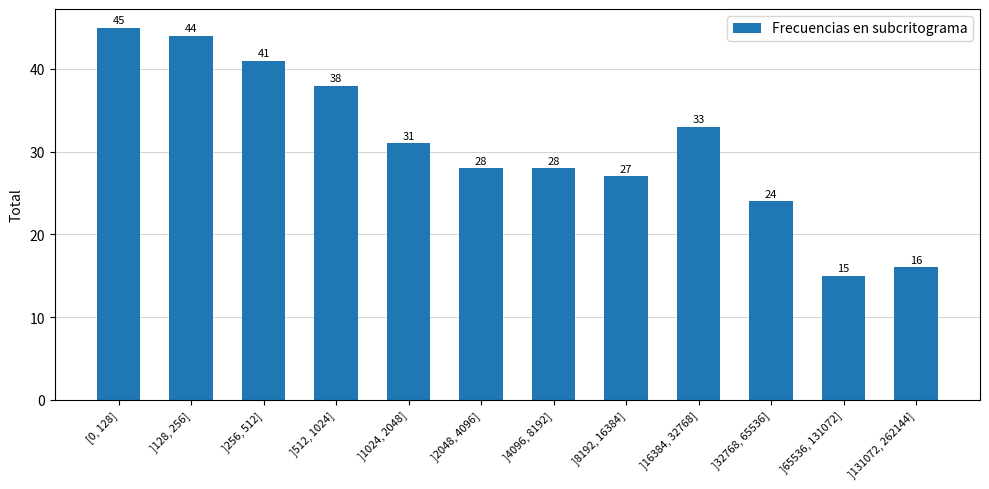

Which label corresponds to the smallest value in the chart?

]65536, 131072]